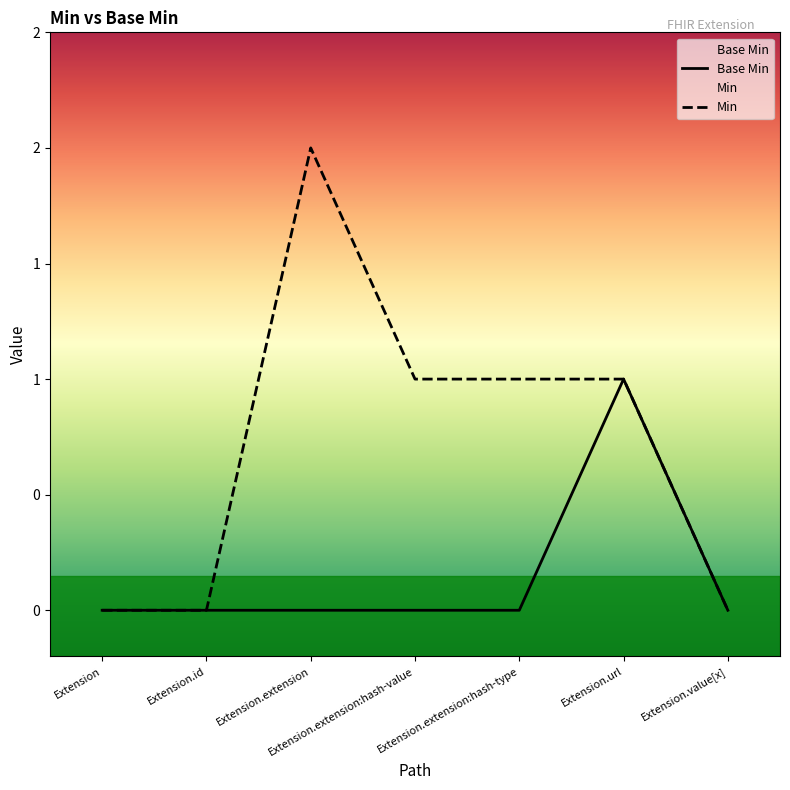

What is the sum of the values at Extension.url and Extension.extension:hash-type?

1